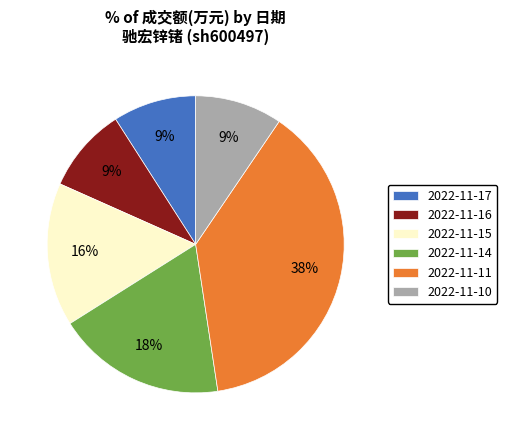

Combined, do 2022-11-16 and 2022-11-15 account for over 50%?

No